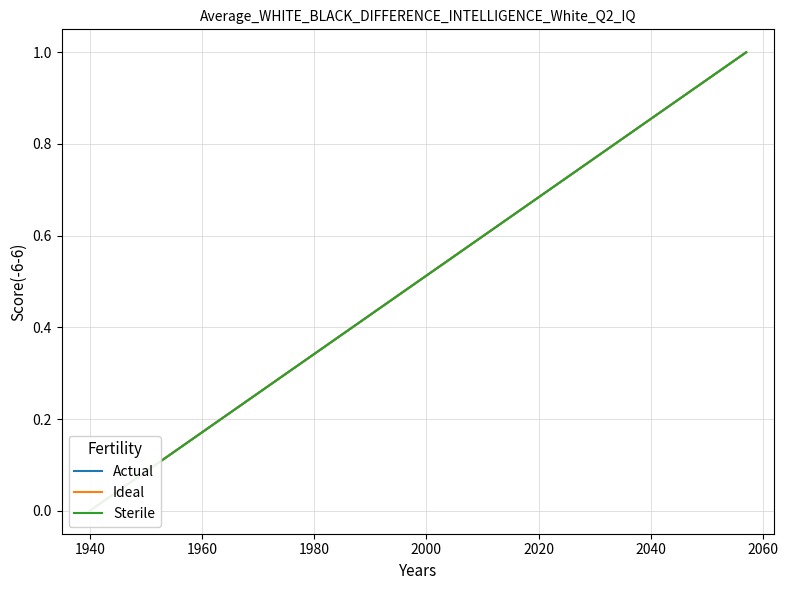

What position from the right is 1980?

11